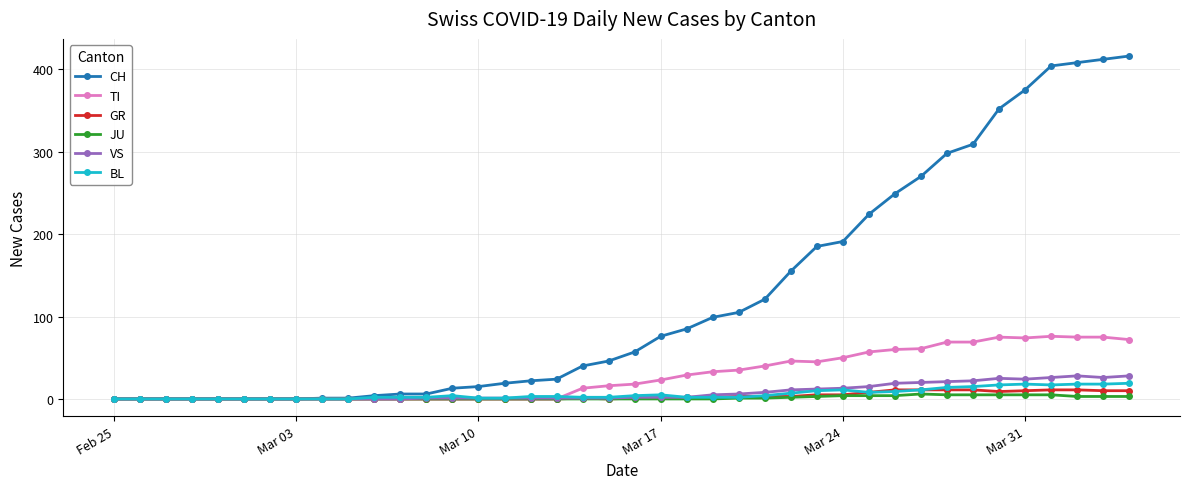

What is the maximum value for BL?

19